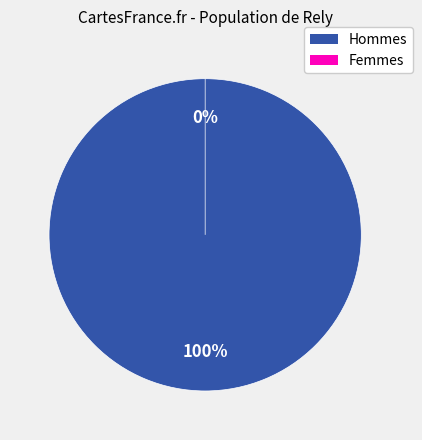

Between 3 and 1, which is larger?

3